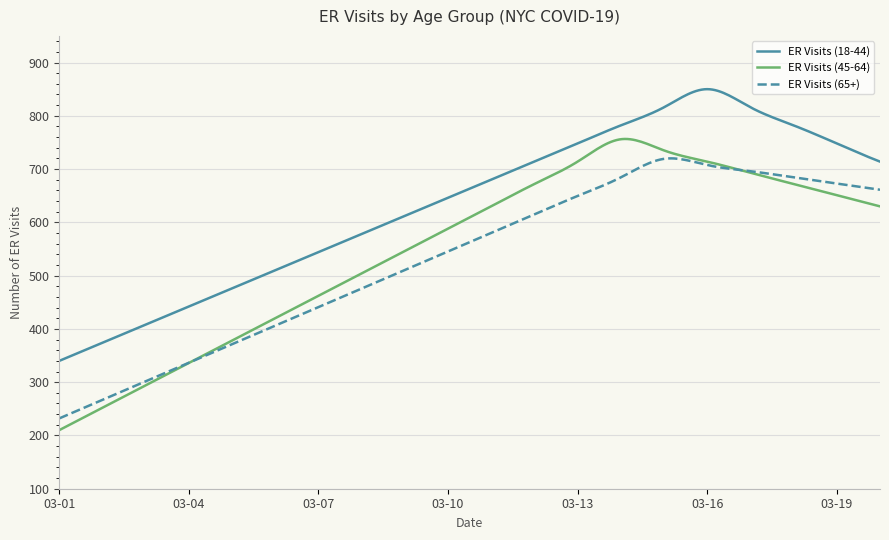

What is the average value of the ER Visits (65+) series?

532.0